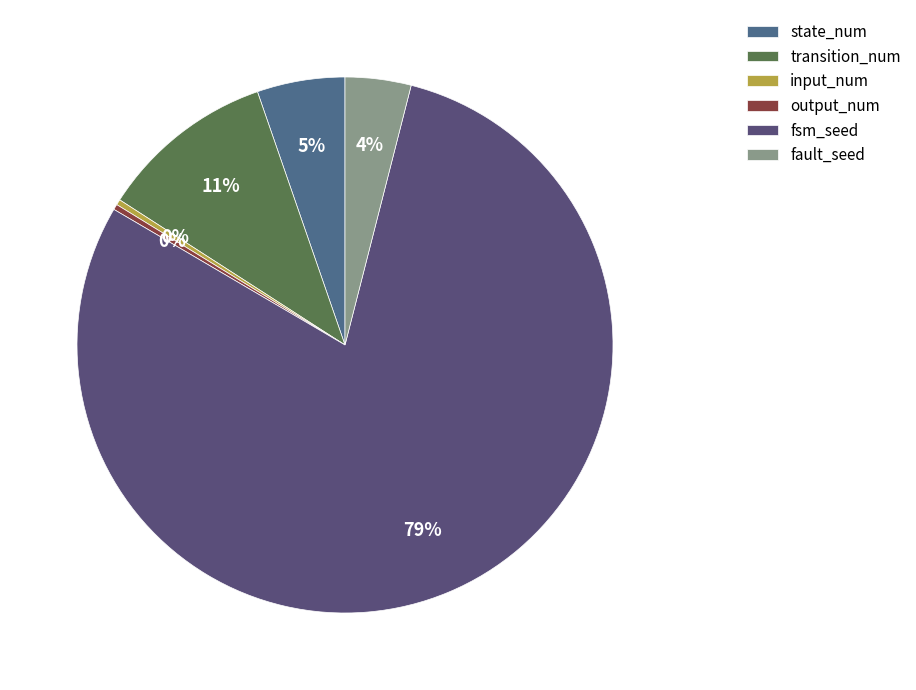

Does any single category account for the majority?

Yes